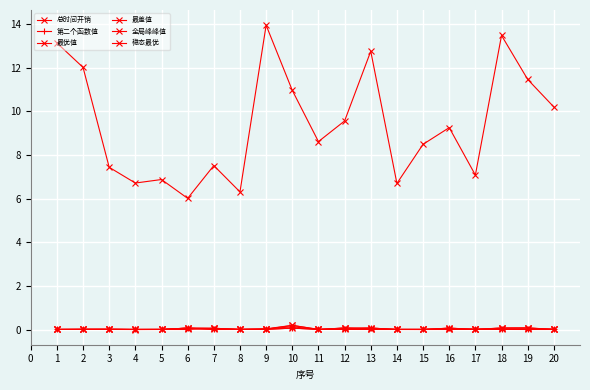

At how many categories does at least one series exceed 2?

20